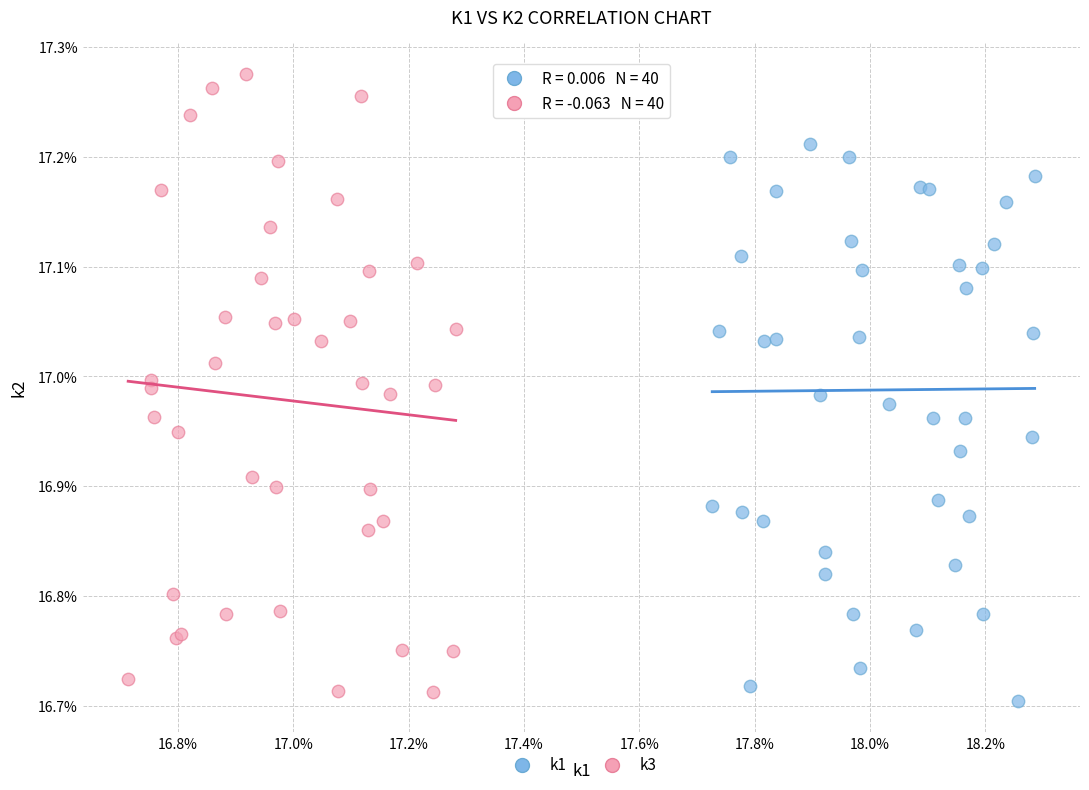

Which series has the largest Y range (max minus min)?

k3